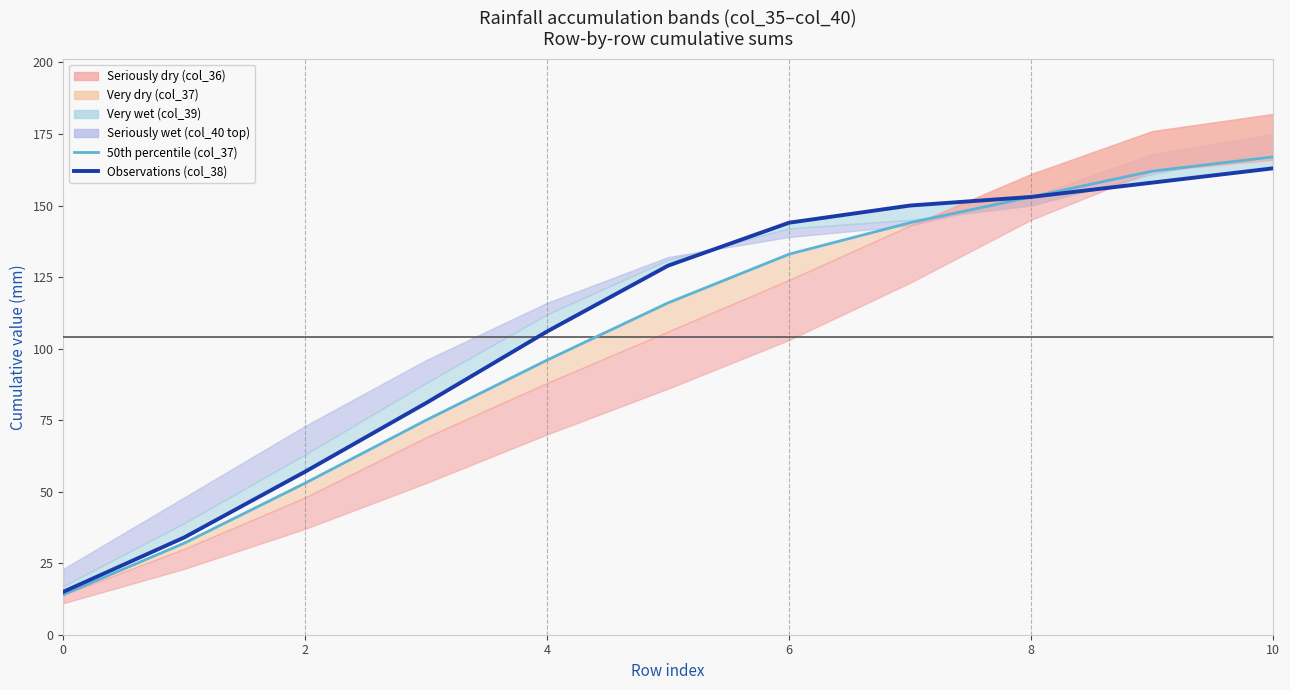

What value does the col_37 (median line) series have at 9, to the nearest 5?

160